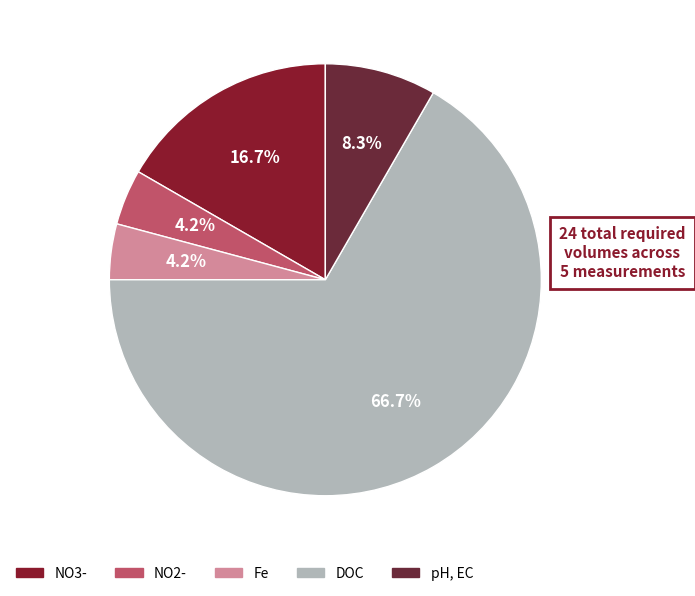

Which has a higher value, Fe or NO2-?

Fe